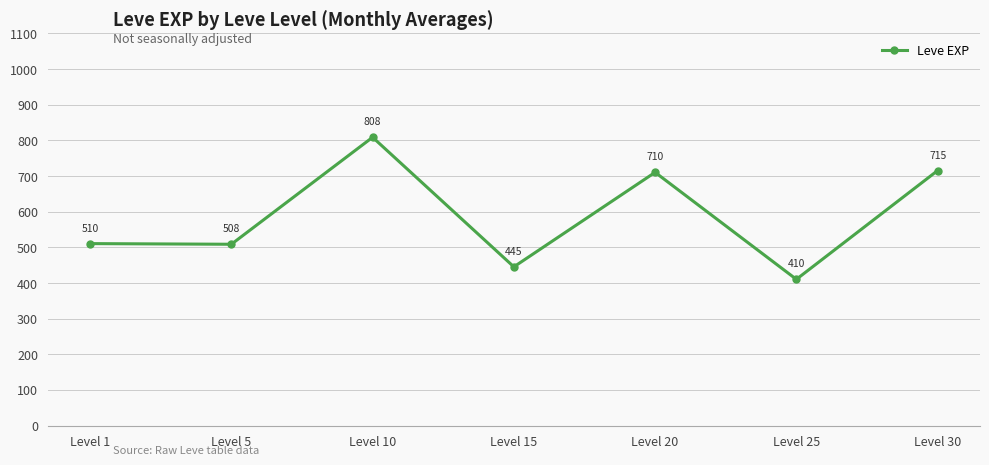

The chart shows a value of 410.0 at Level 25. True or false?

True